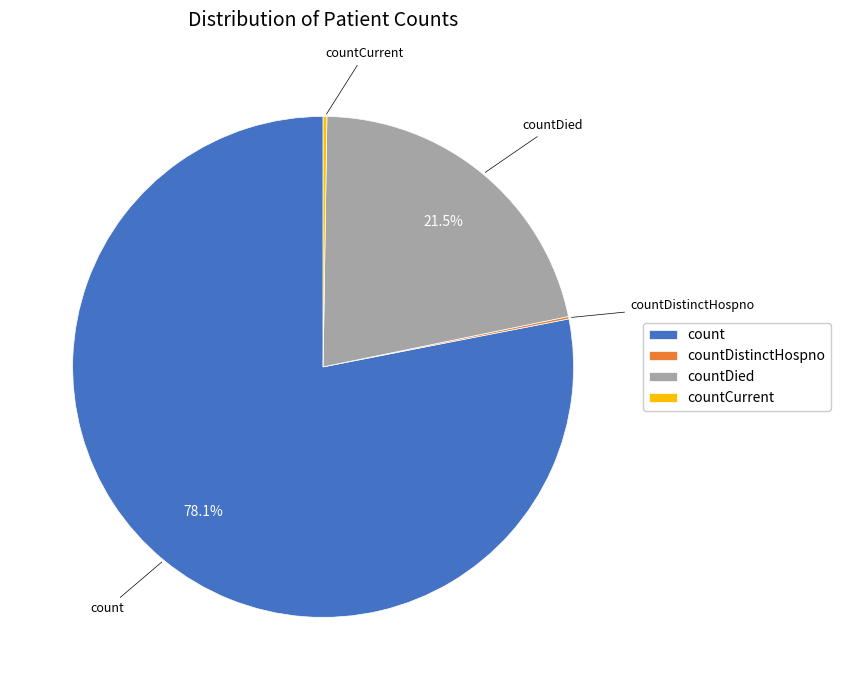

Is countDied the majority of the pie?

No